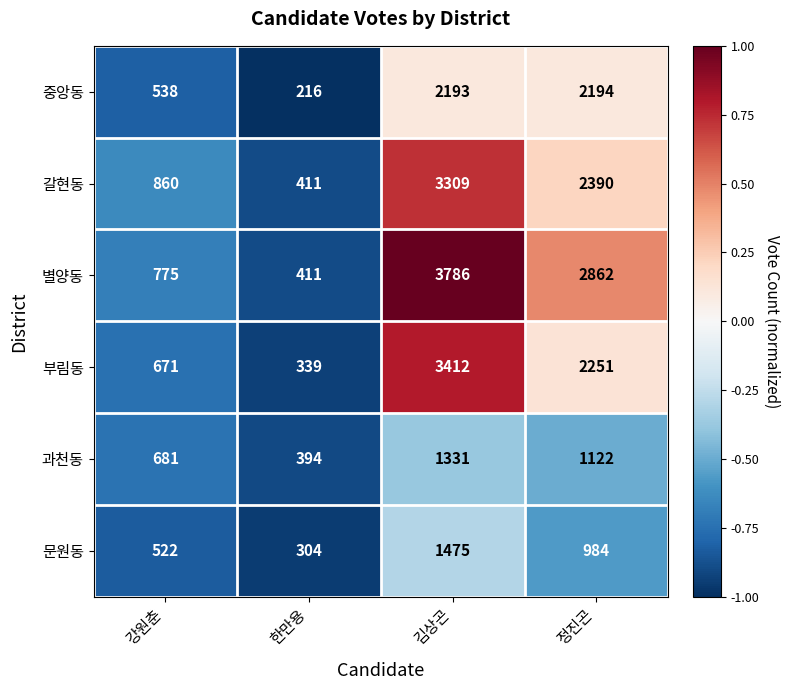

Which series has the largest range (max minus min)?

별양동